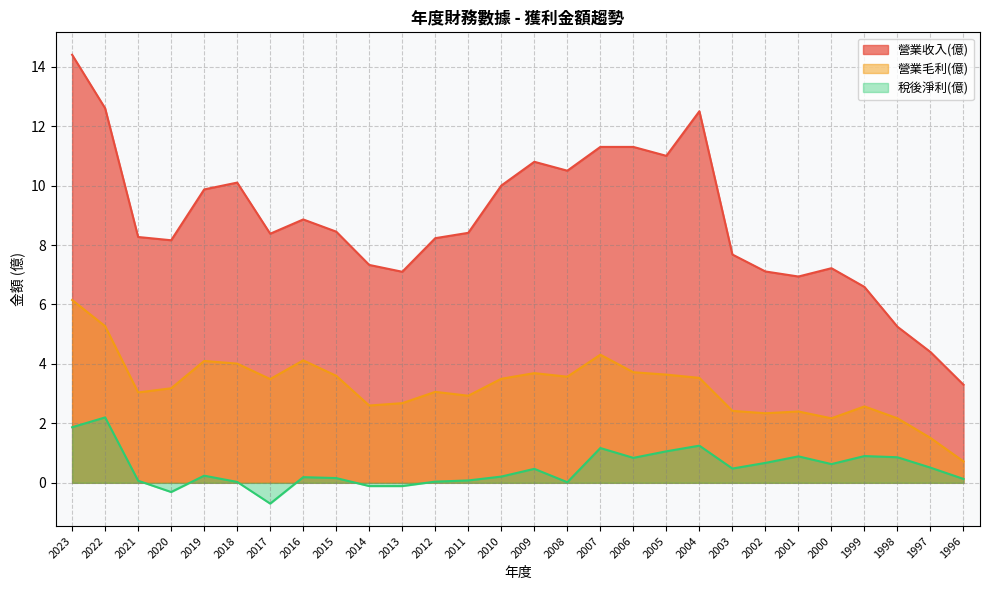

What value does the 營業收入(億) series have at 2013?

7.1